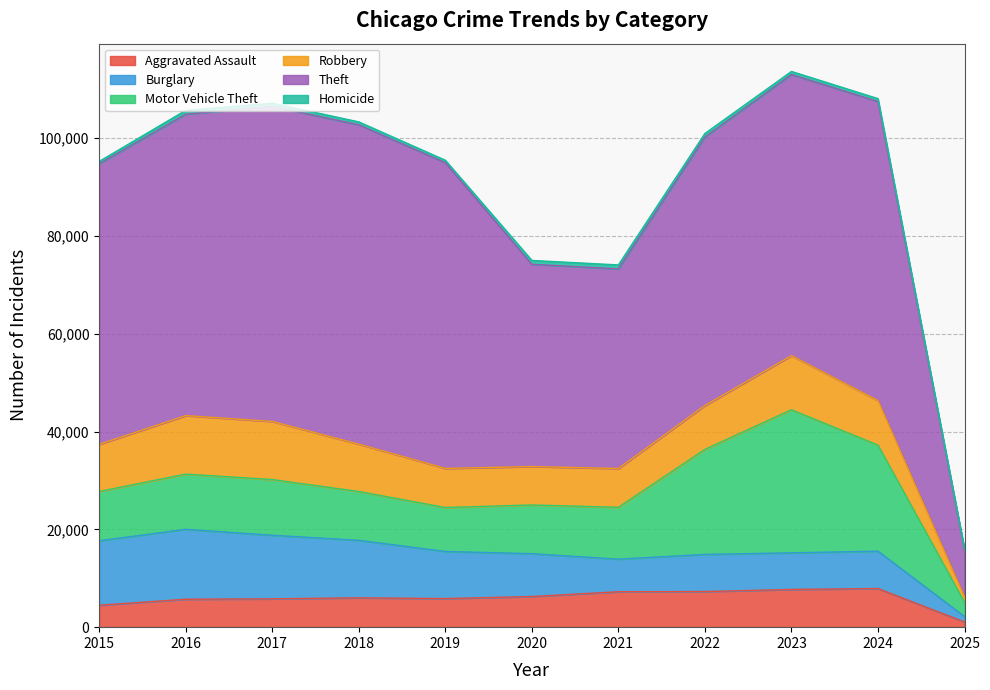

Is the value of Theft at 2017 greater than the value of Homicide at 2019?

Yes